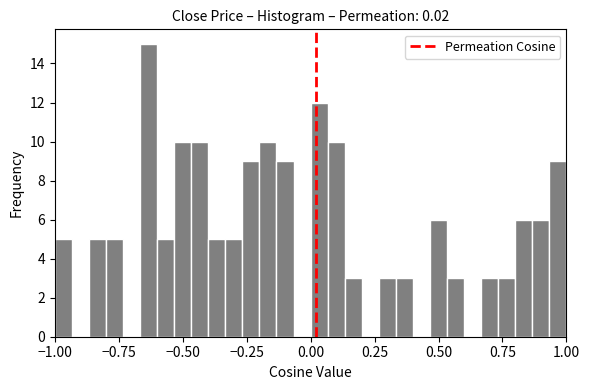

Around what value on the x-axis is the tallest bar? Give the approximate position of its centre, as read against the axis.

-0.65